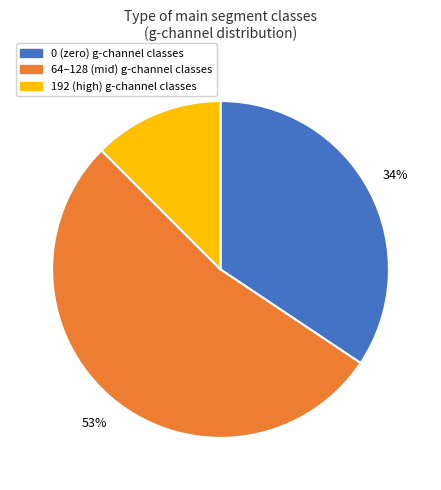

Does any single category account for the majority?

Yes